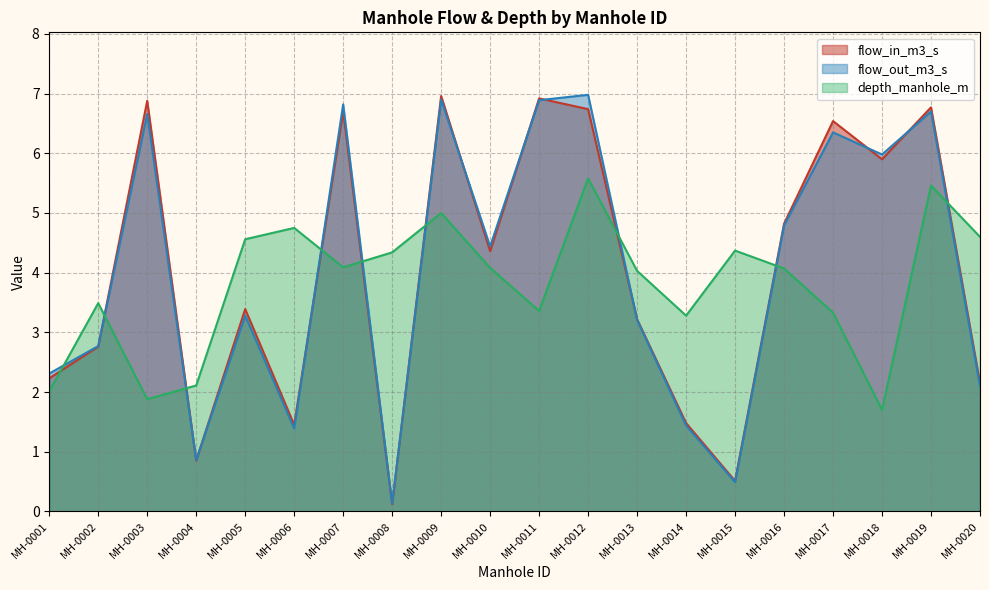

The flow_out_m3_s series shows 6.2 at MH-0010. True or false?

False